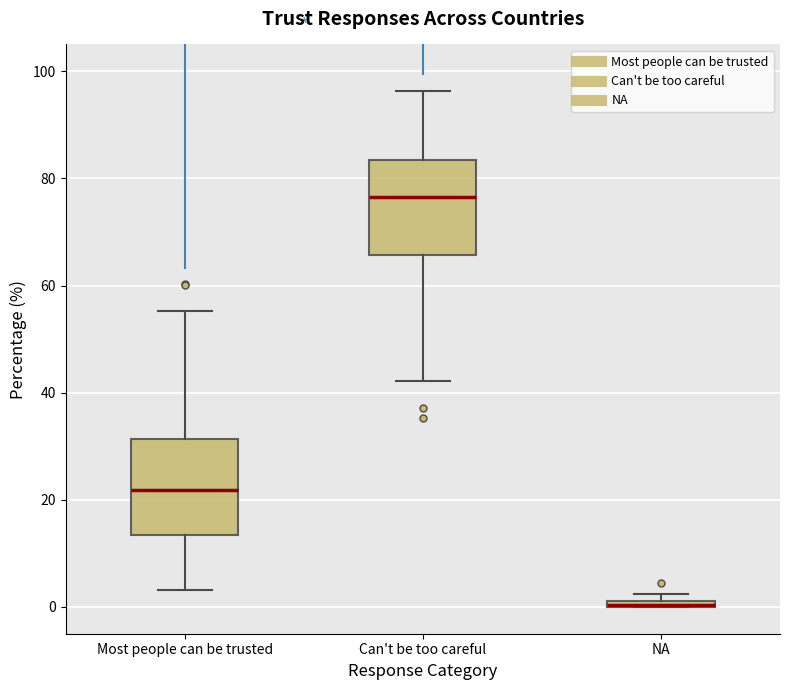

Which box has the lowest median line?

NA